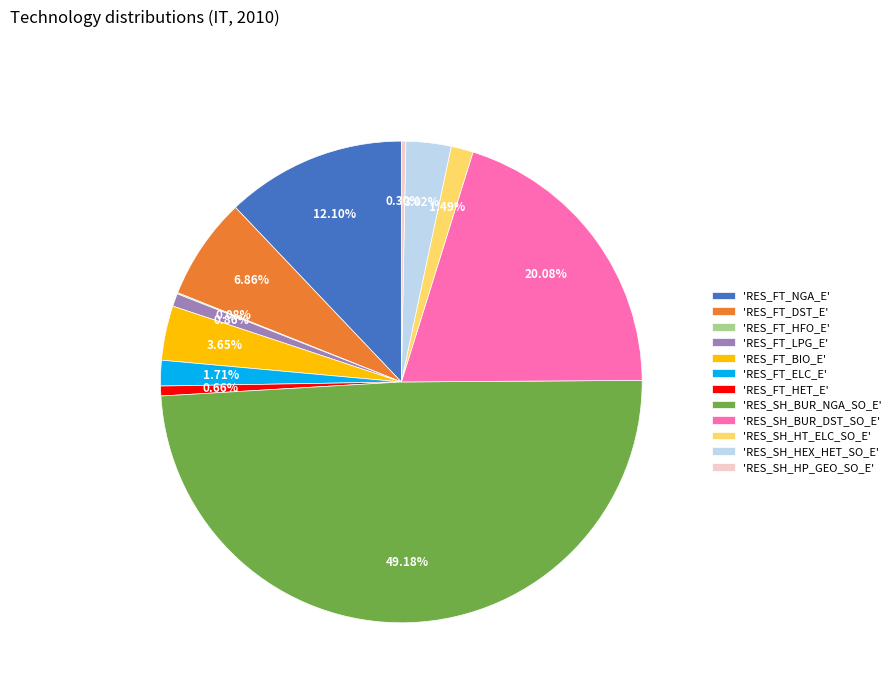

What is the largest slice in the pie chart?

'RES_SH_BUR_NGA_SO_E'